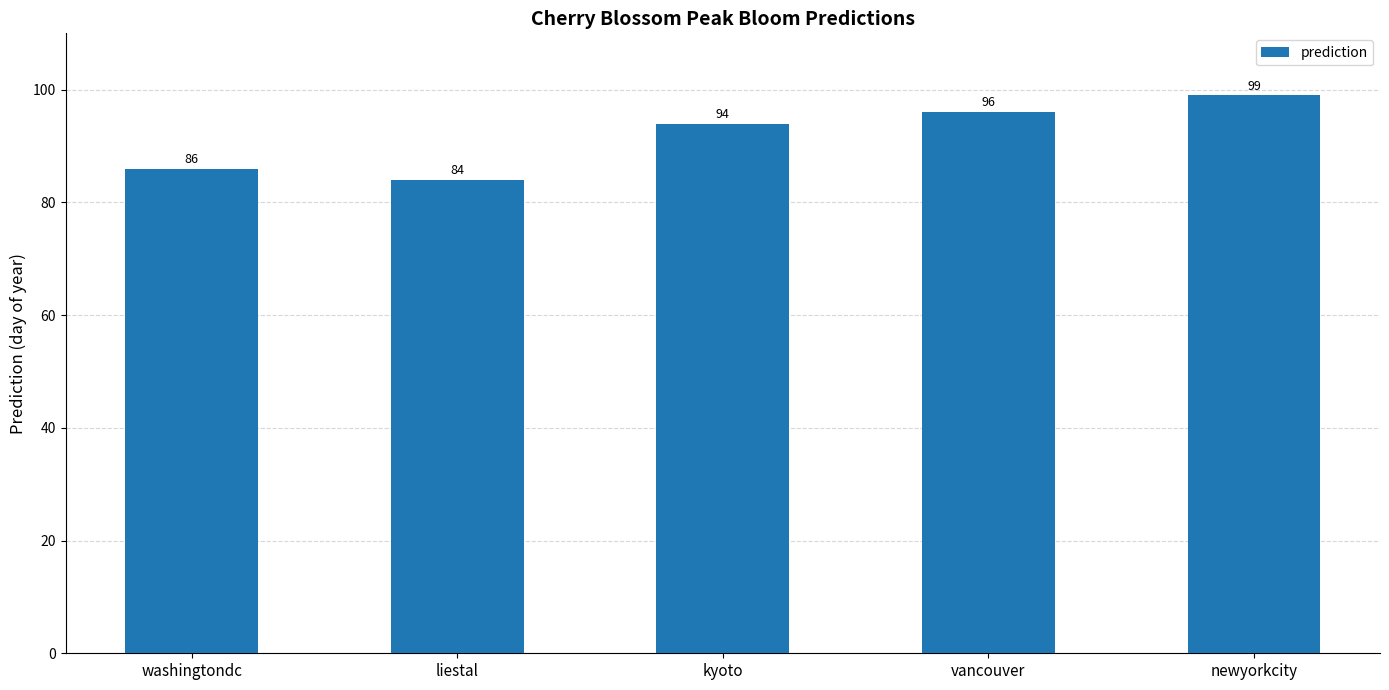

Reading left to right, what are all the values shown in this chart?

86	84	94	96	99